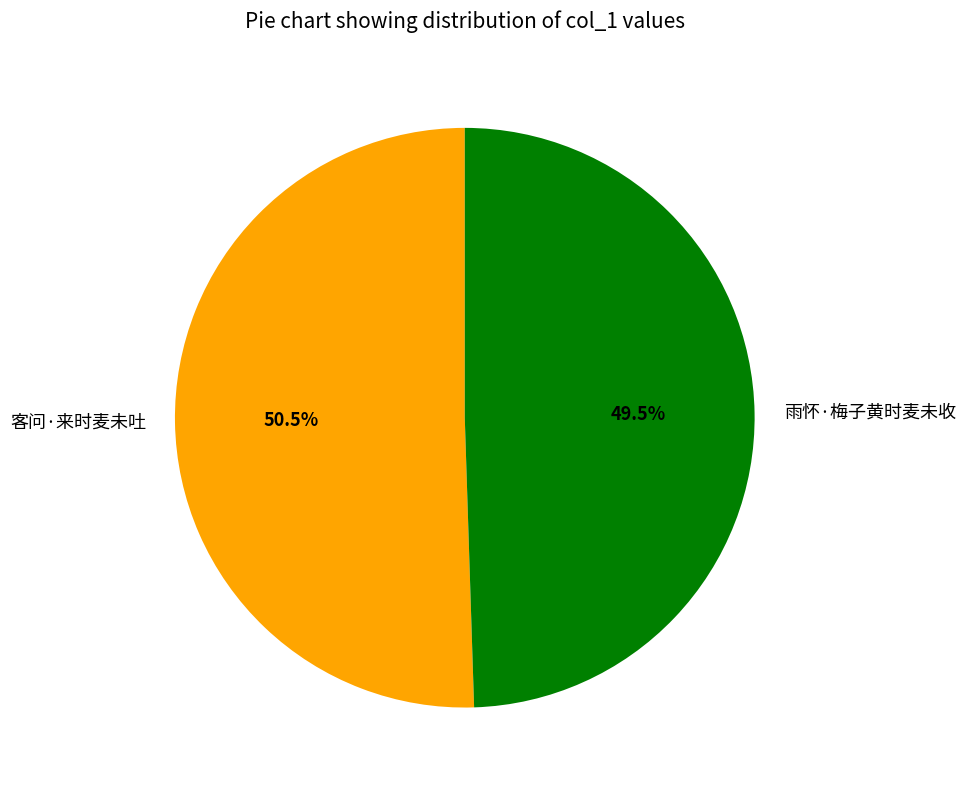

Rank the categories by value from lowest to highest.

雨怀·梅子黄时麦未收, 客问·来时麦未吐